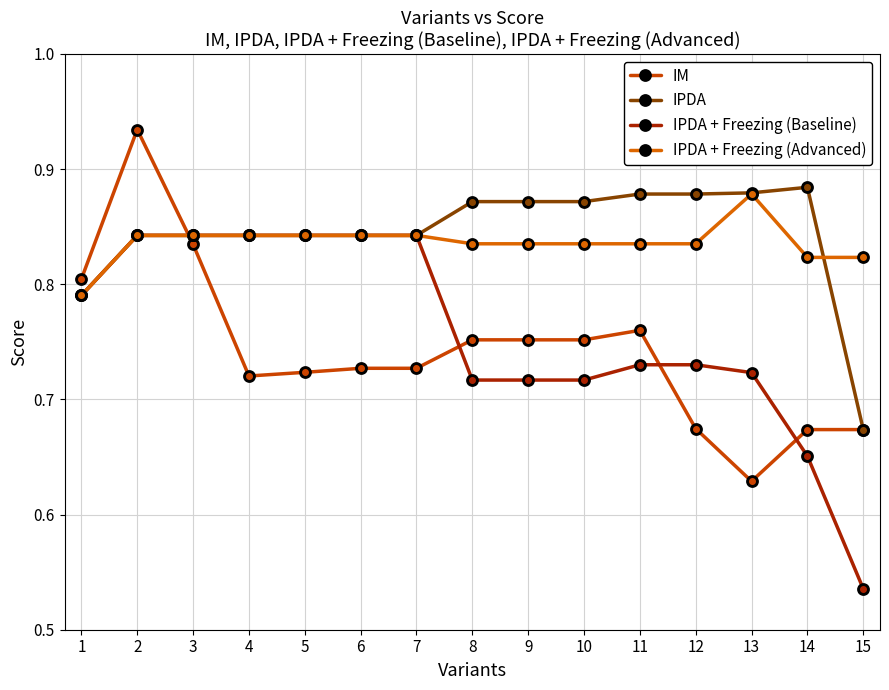

What is the sum of the IPDA values at 12 and 10?

1.8